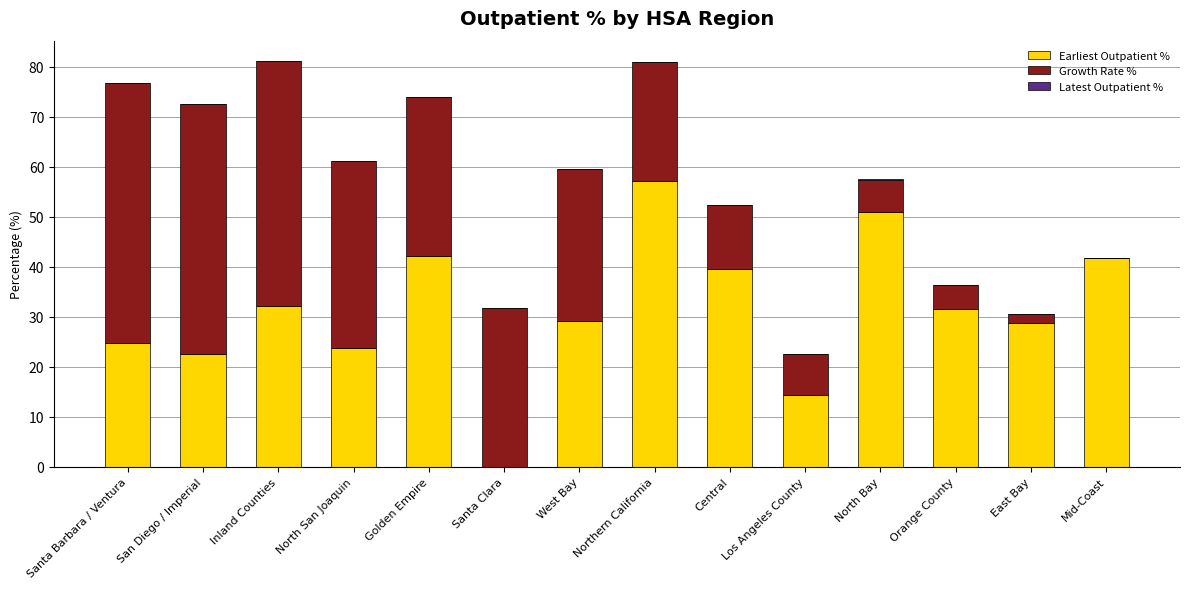

What is the sum of all Earliest Outpatient % values?

438.6